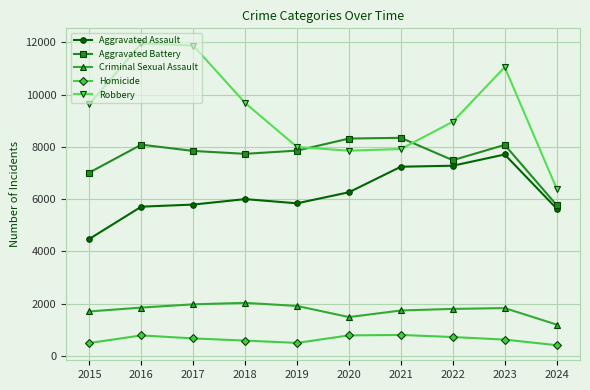

What is the spread (max minus min) of values at 2016?

11174